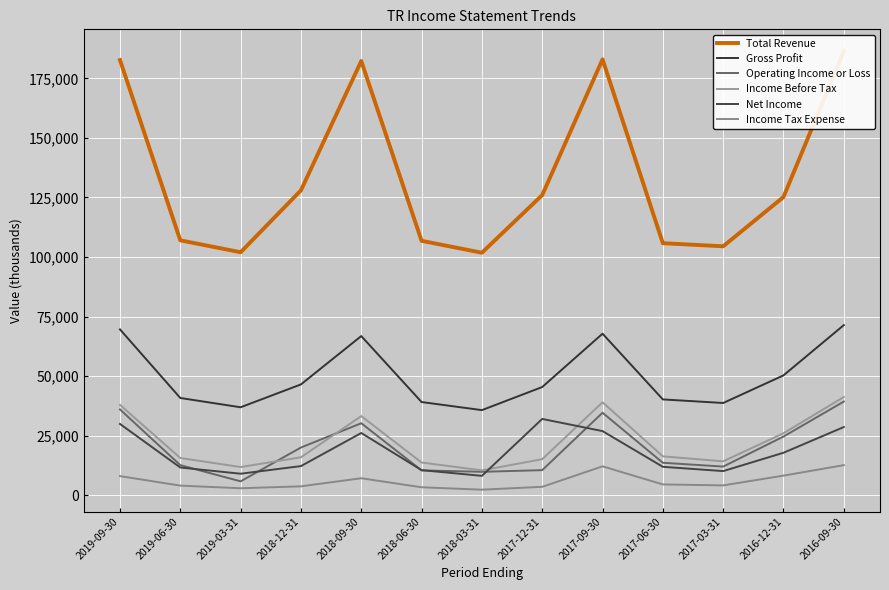

Is the value of Income Tax Expense at 2018-12-31 greater than the value of Gross Profit at 2016-12-31?

No